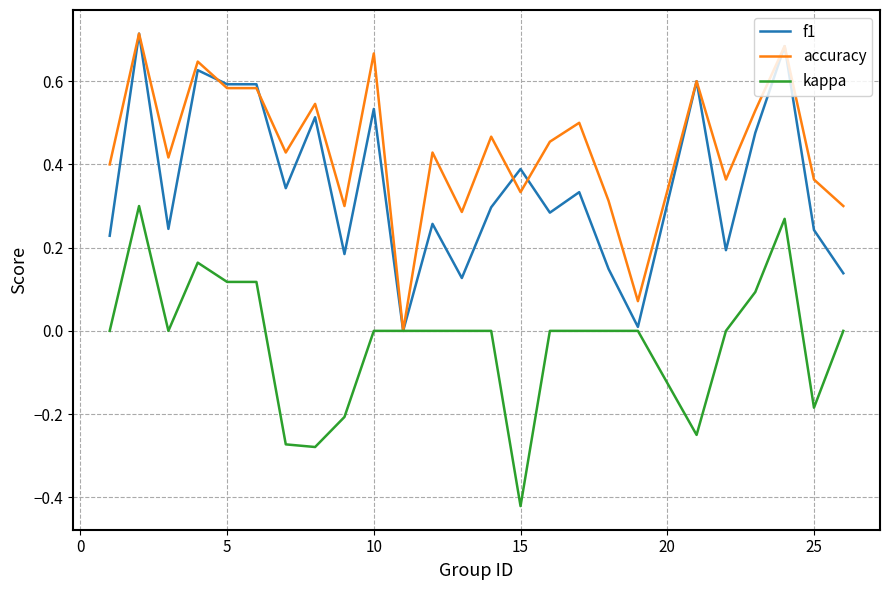

List the series in order of their overall mean, highest first.

accuracy, f1, kappa